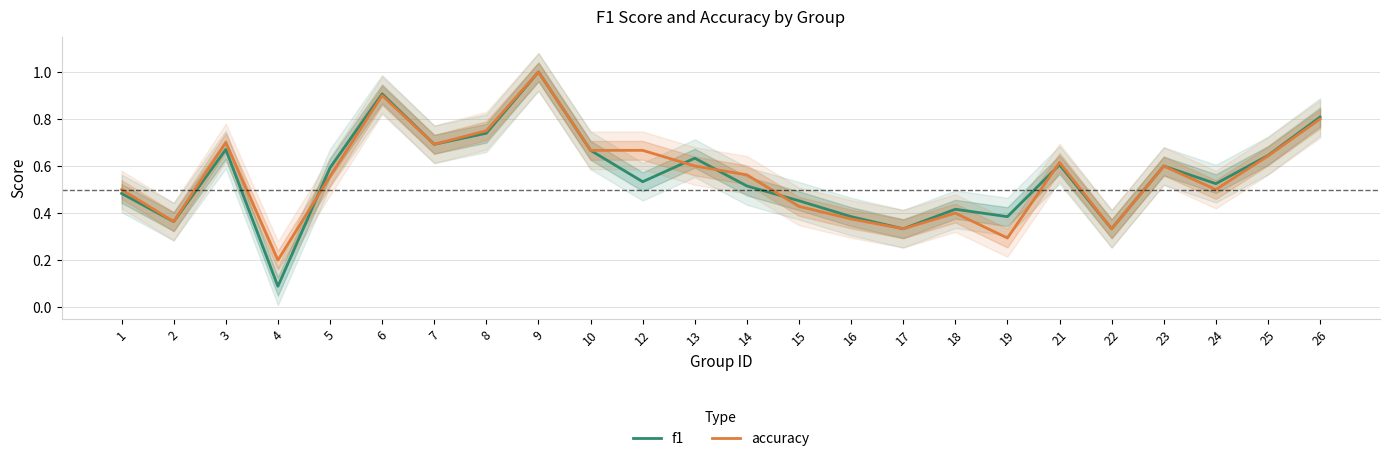

Where is the first local minimum for accuracy?

2